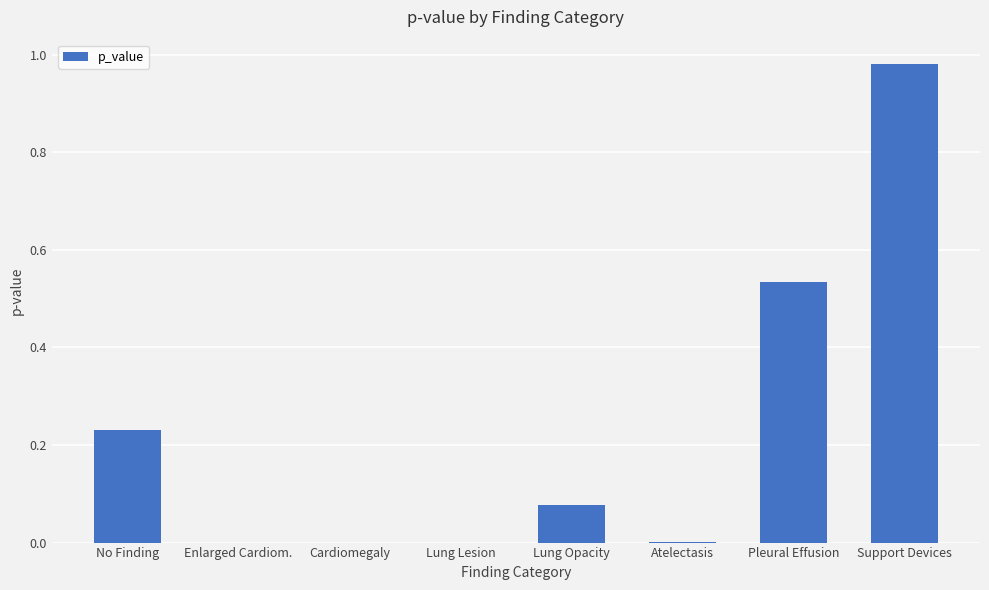

What is the sum of all values?

1.8